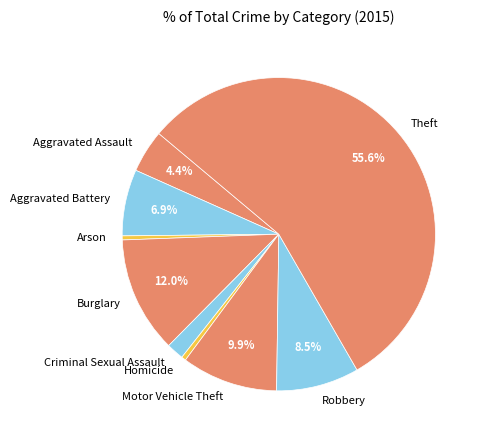

Which slice is the largest?

Theft